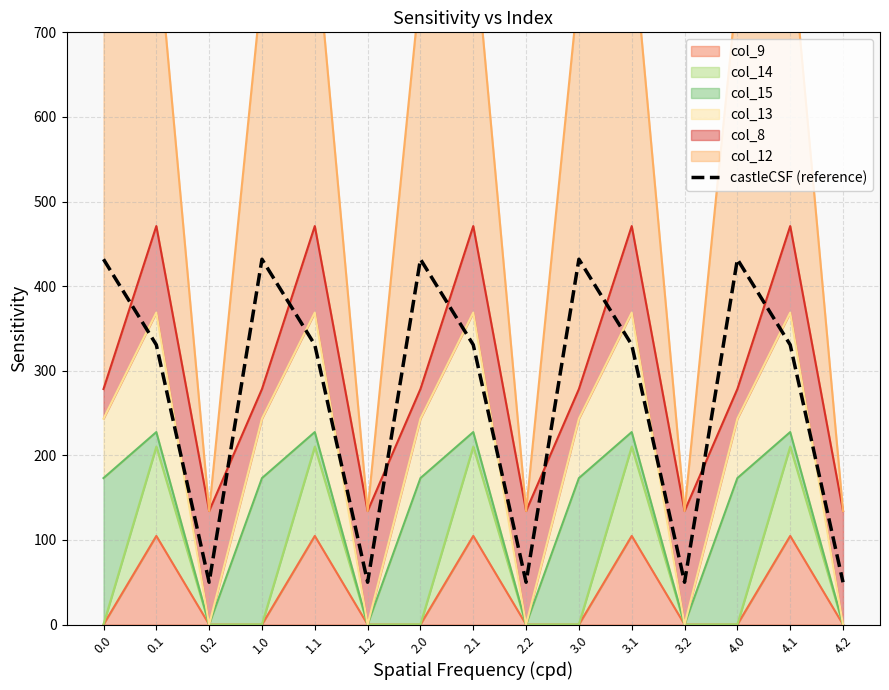

List the labels in order of value, smallest first.

0.2, 1.2, 2.2, 3.2, 4.2, 0.1, 1.1, 2.1, 3.1, 4.1, 0.0, 1.0, 2.0, 3.0, 4.0